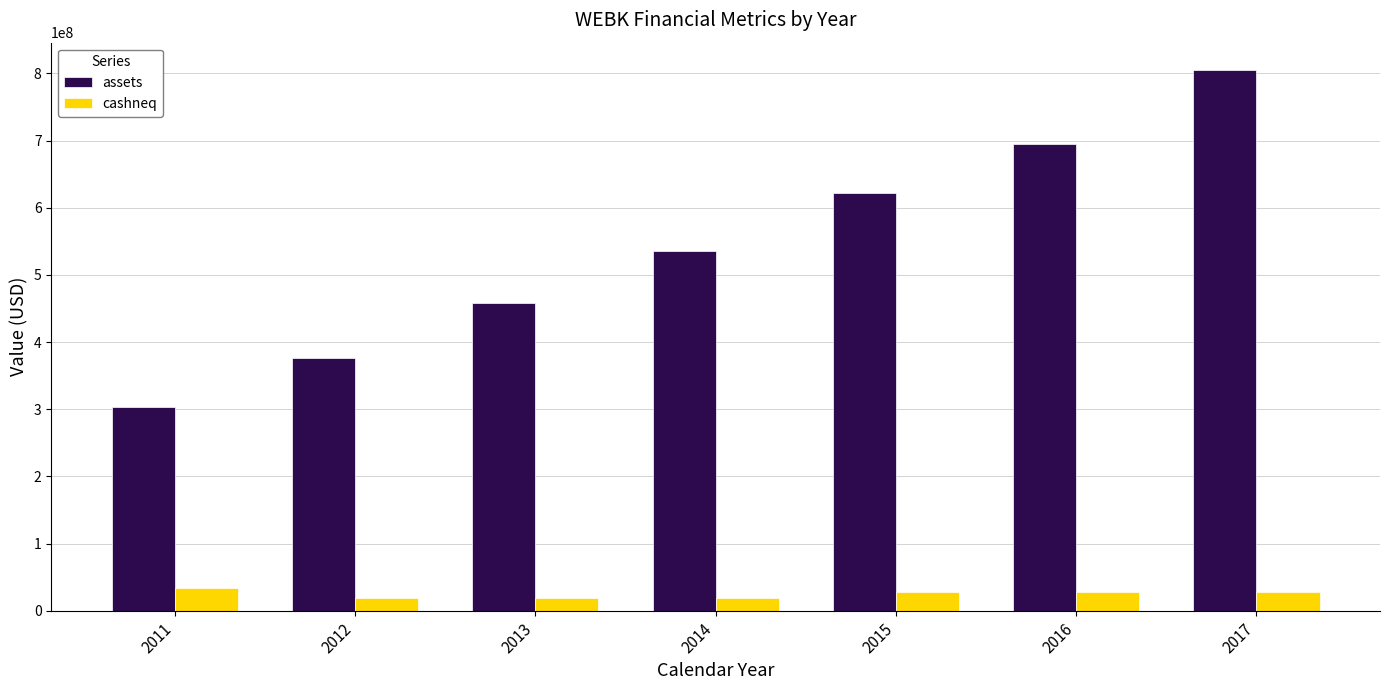

The assets series shows 1389644007 at 2017. True or false?

False